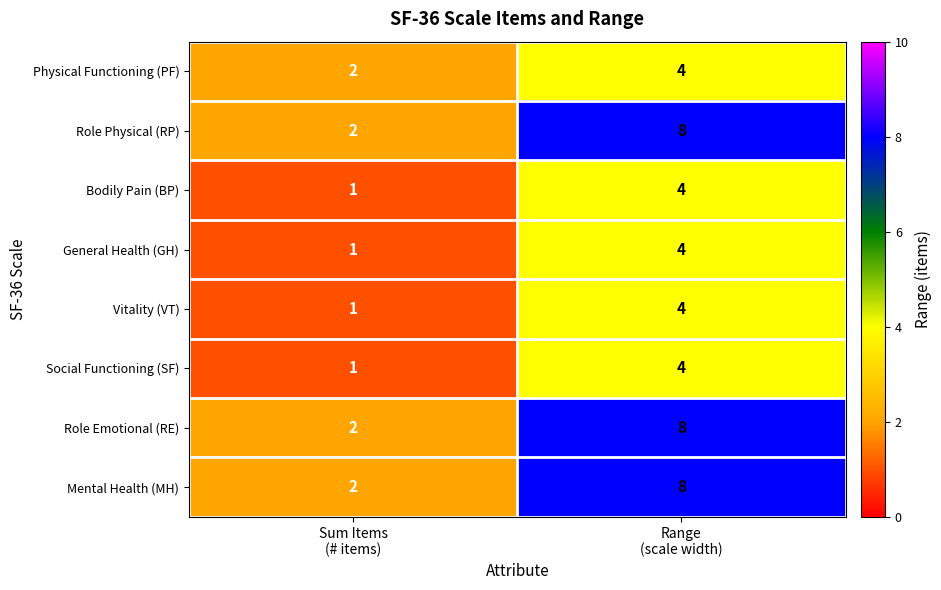

What is the sum of all Social Functioning (SF) values?

5